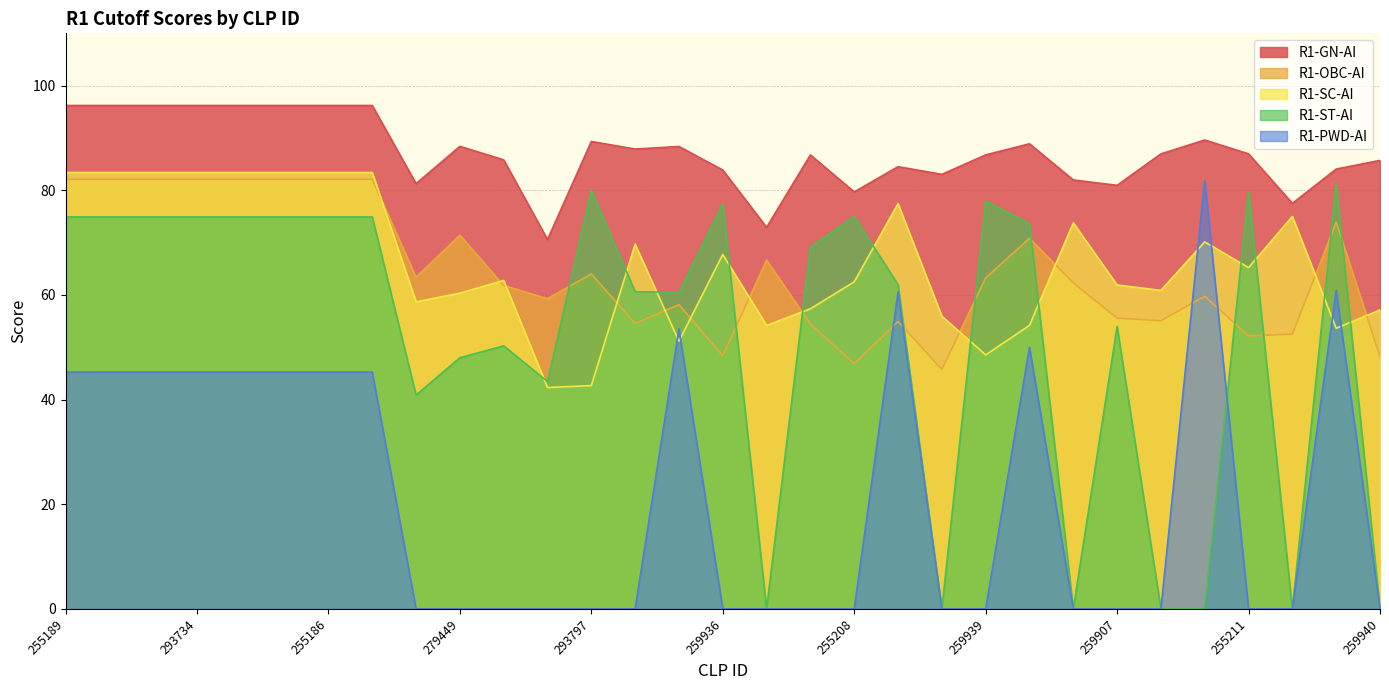

Does the chart display data point markers on the line(s)?

No